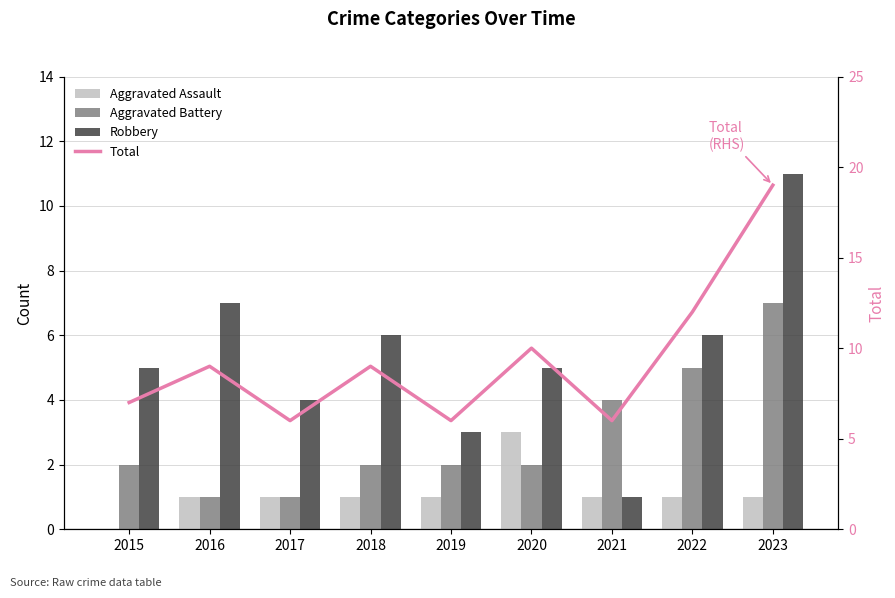

Reading right to left, transcribe all the data shown in this chart.

Aggravated Assault: 2023=1	2022=1	2021=1	2020=3	2019=1	2018=1	2017=1	2016=1	2015=0
Aggravated Battery: 2023=7	2022=5	2021=4	2020=2	2019=2	2018=2	2017=1	2016=1	2015=2
Robbery: 2023=11	2022=6	2021=1	2020=5	2019=3	2018=6	2017=4	2016=7	2015=5
Total: 2023=19	2022=12	2021=6	2020=10	2019=6	2018=9	2017=6	2016=9	2015=7